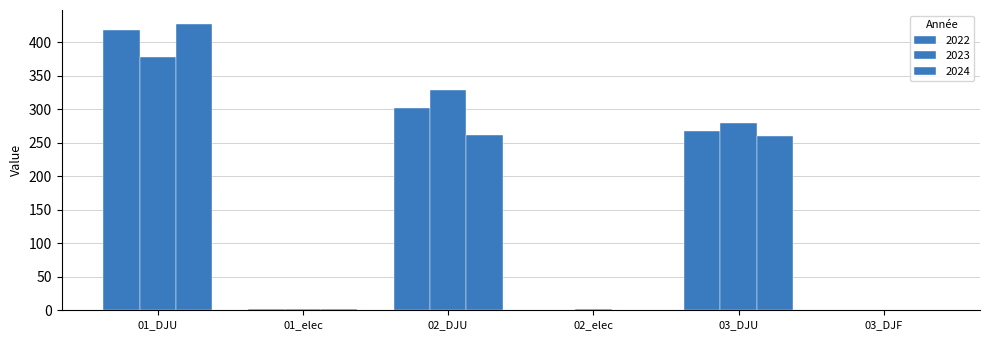

What is the average value of the 2024 series?

158.6